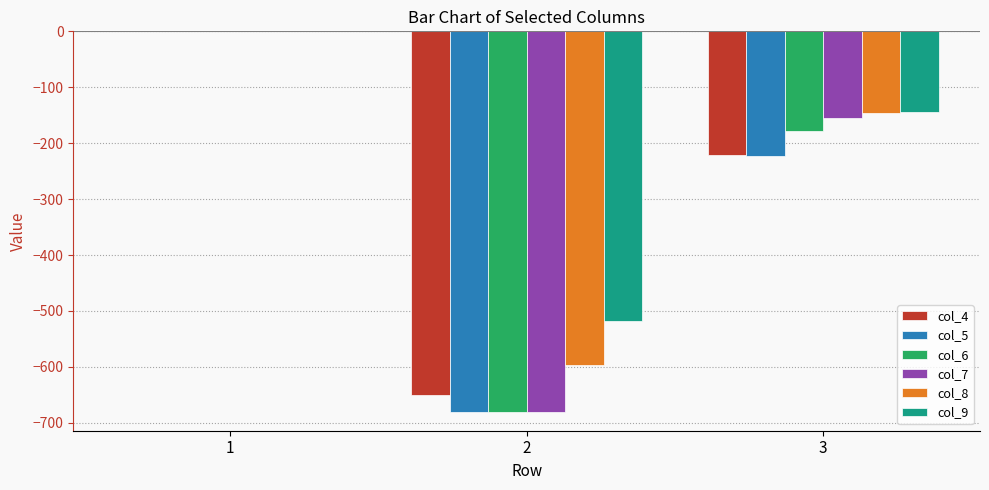

The value of col_8 at 3 is -146.1. True or false?

True